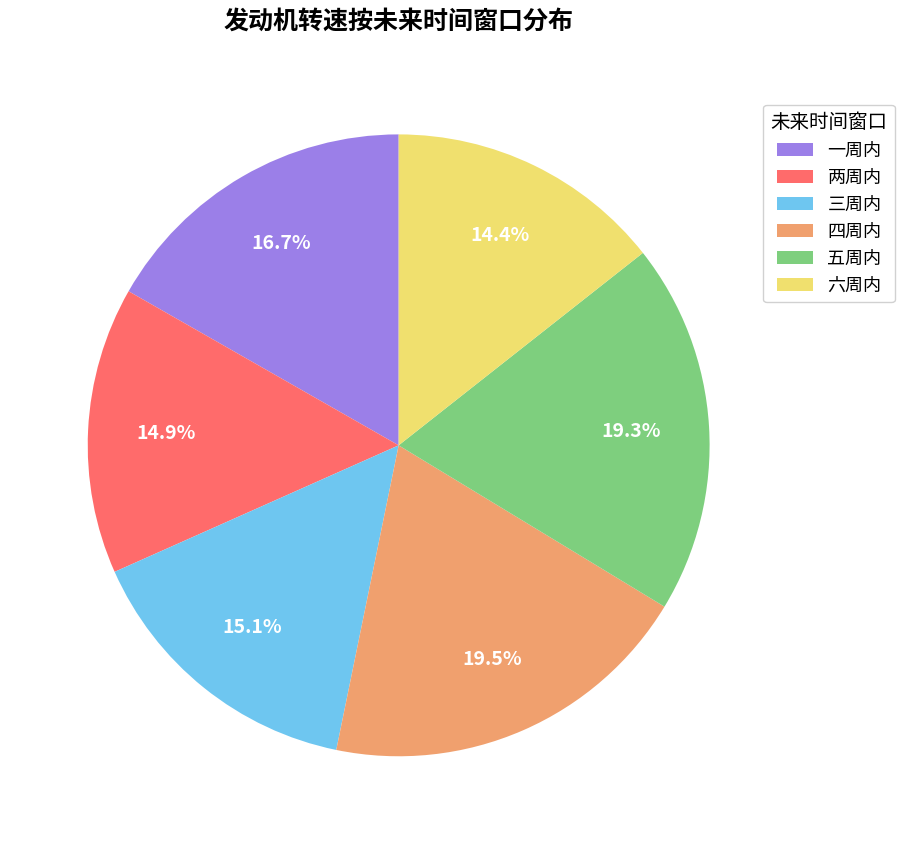

Which category has the smallest portion of the pie?

六周内